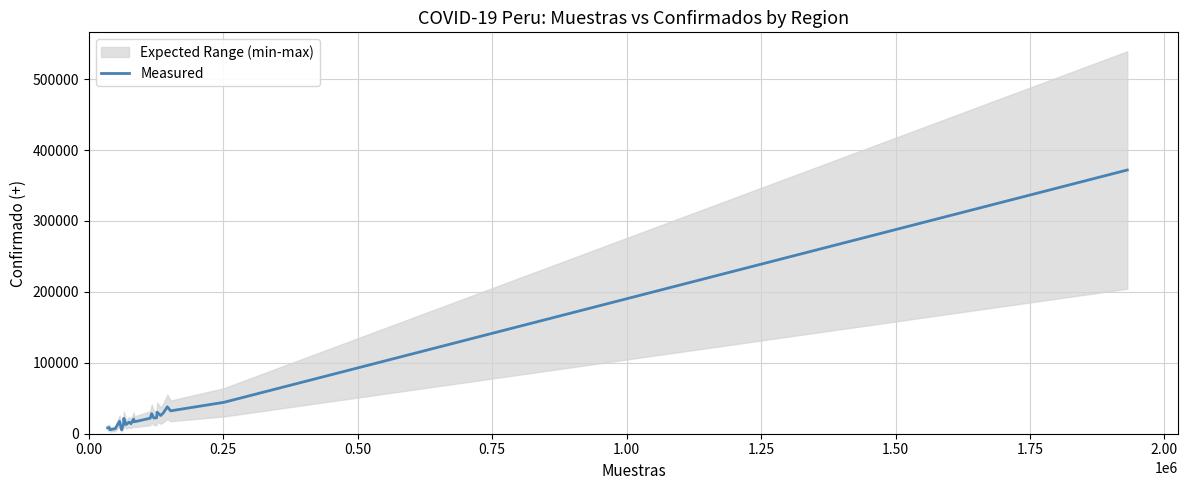

Reading left to right, transcribe all the data shown in this chart.

8285	8706	5606	7165	17600	5590	12996	21676	12905	16366	14109	20658	16820	17100	21875	28321	22079	22519	30260	25660	29419	36606	37983	32263	44256	371892